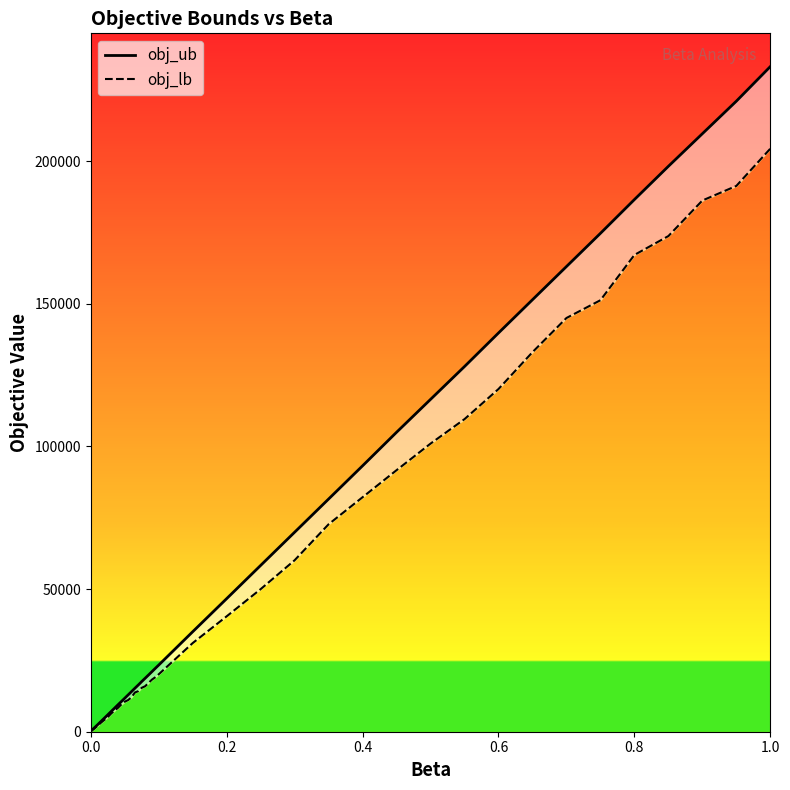

Is this an area chart (filled region under the line)?

No